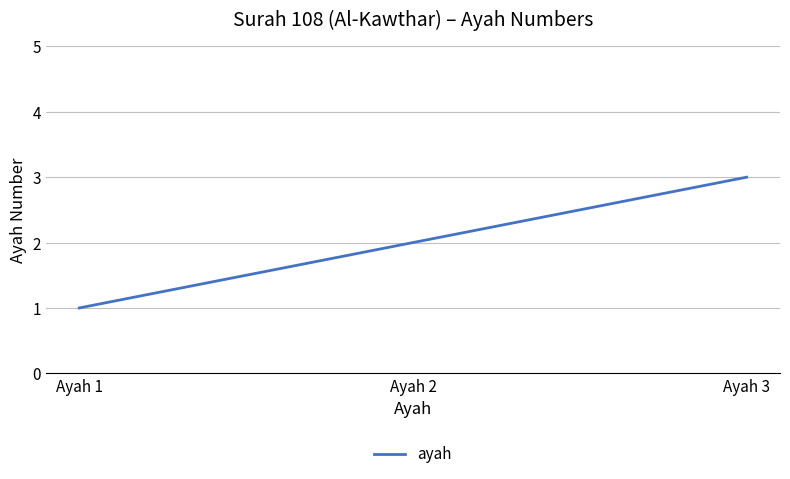

Rank the categories by value from highest to lowest.

Ayah 3, Ayah 2, Ayah 1